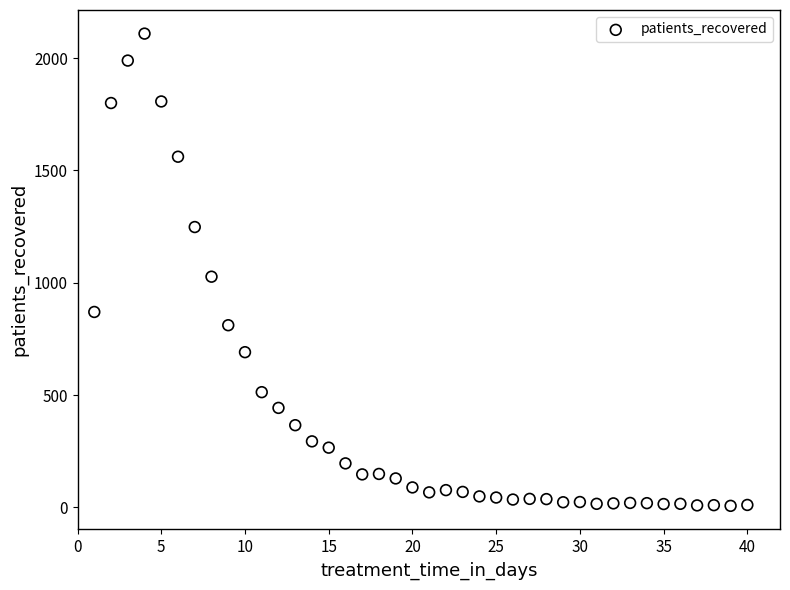

What Y value in the scatter plot is closest to 1058?

1027